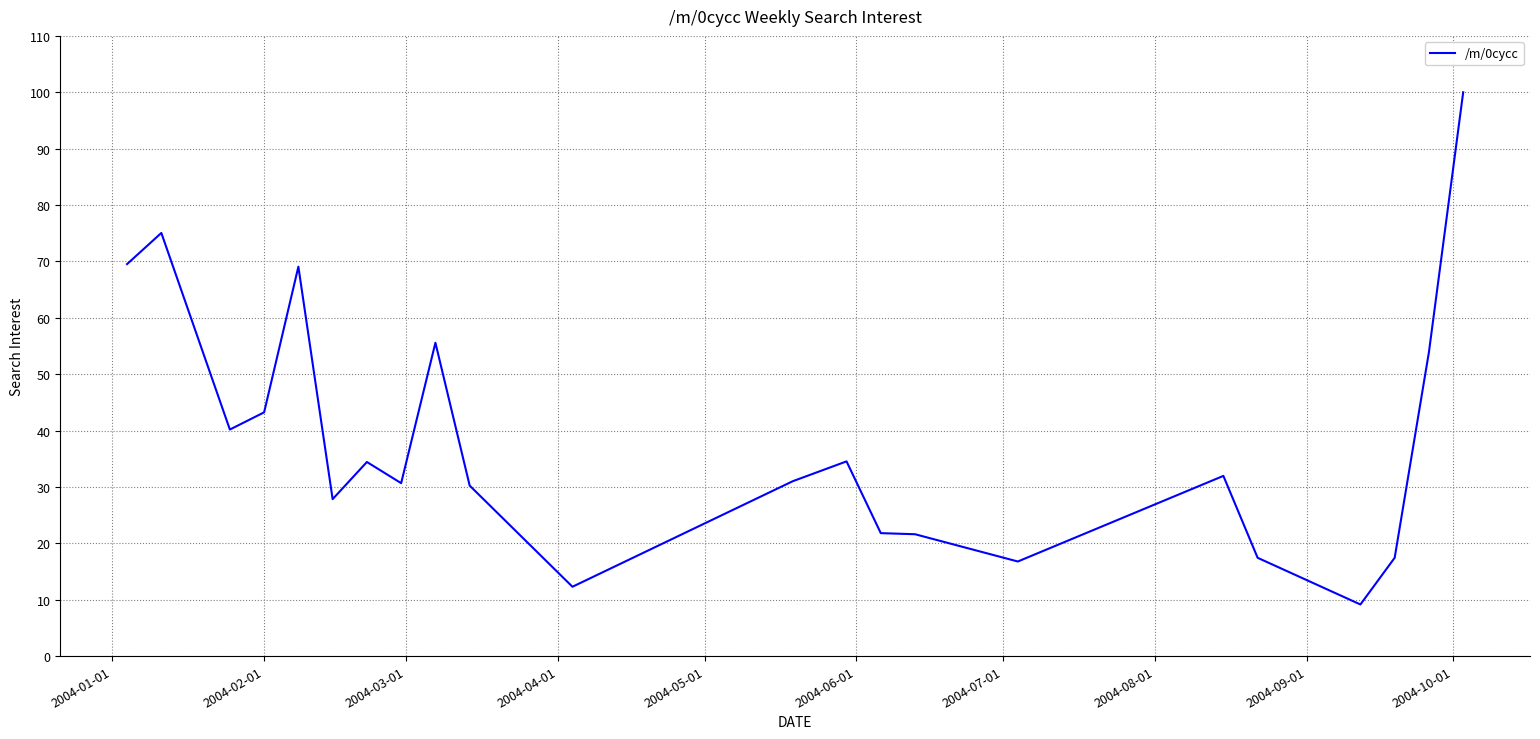

What is the minimum value shown in the chart?

9.2